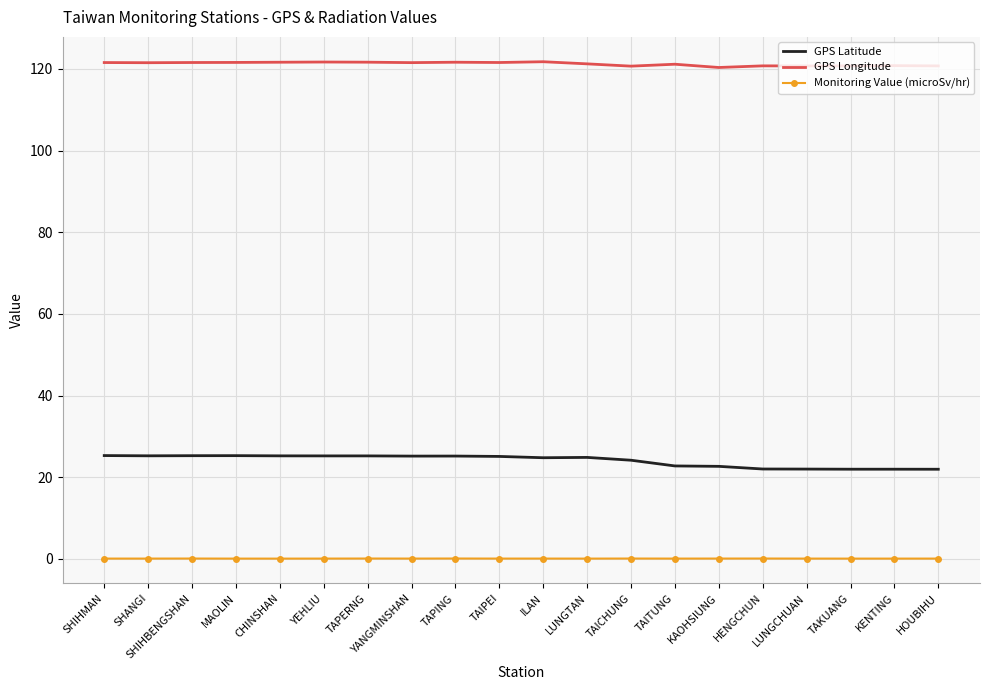

What is the spread (max minus min) of values at SHIHBENGSHAN?

121.5